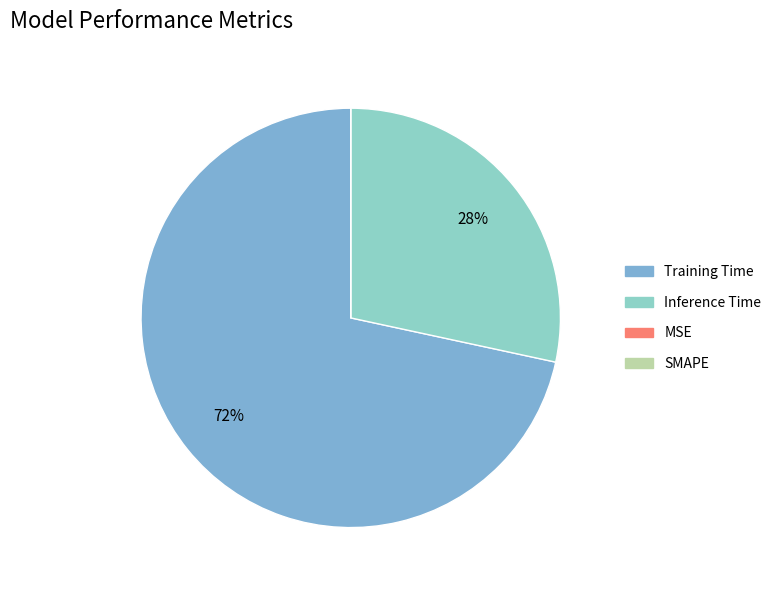

What is the majority slice?

Training Time